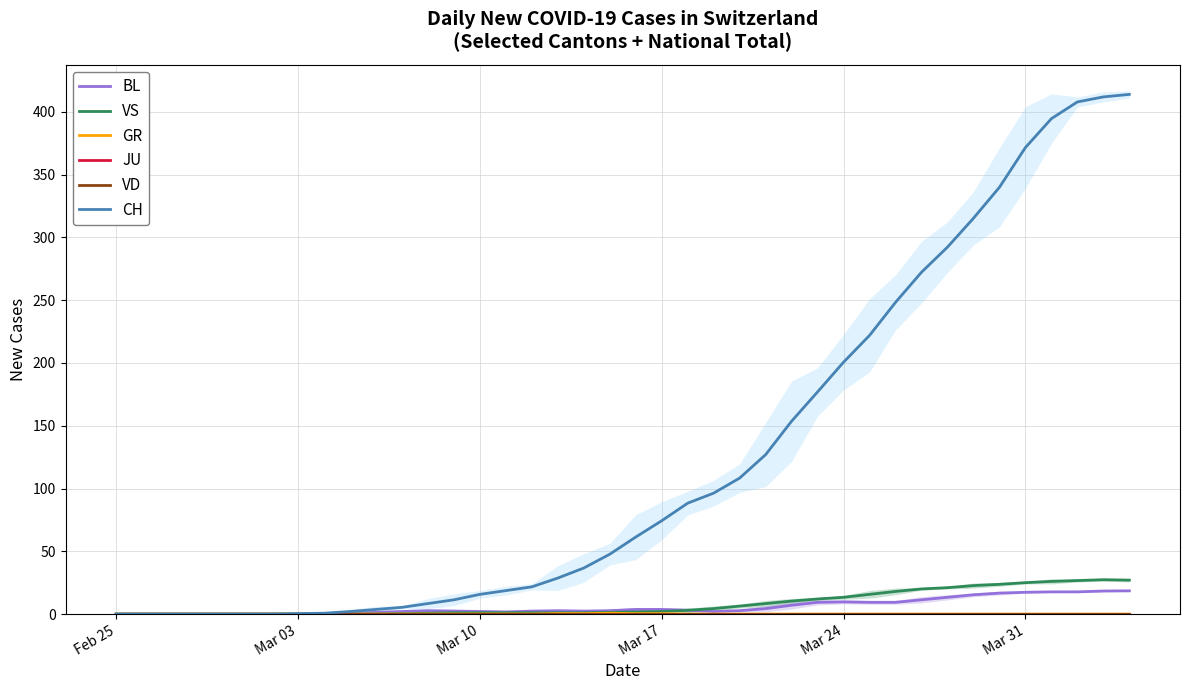

Which series has the largest total across all categories?

CH